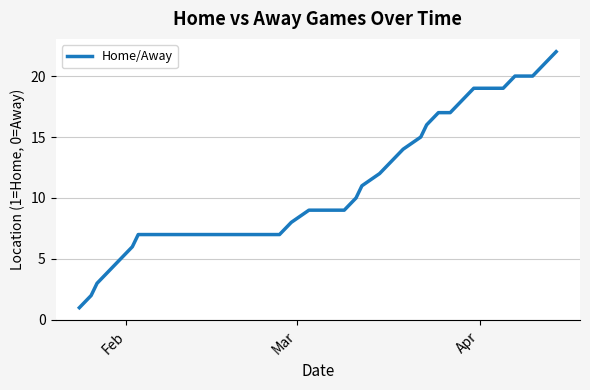

What is the difference between the maximum and minimum values?

21